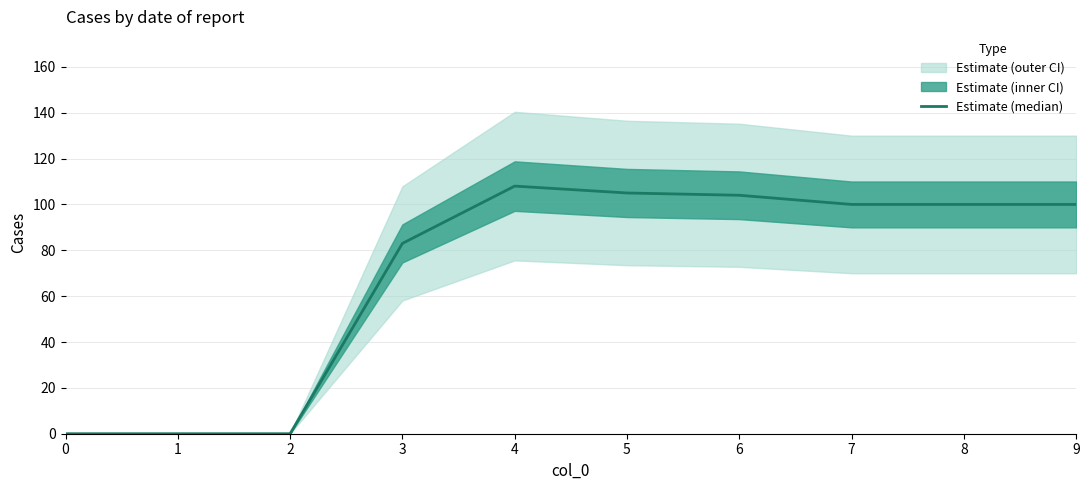

Reading left to right, what are all the values shown in this chart?

0=0	1=0	2=0	3=83	4=108	5=105	6=104	7=100	8=100	9=100